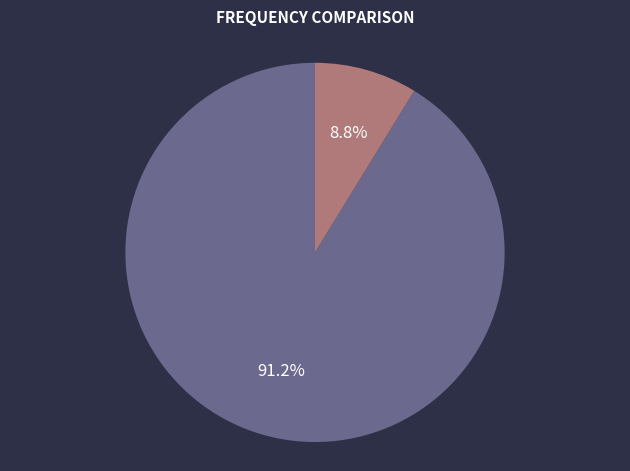

Approximately how many times larger is the value at 里人获苍鹿异之献于官遂作南山鹿 compared to 游仙诗·养驯苍鹿放蓬山?

10.4